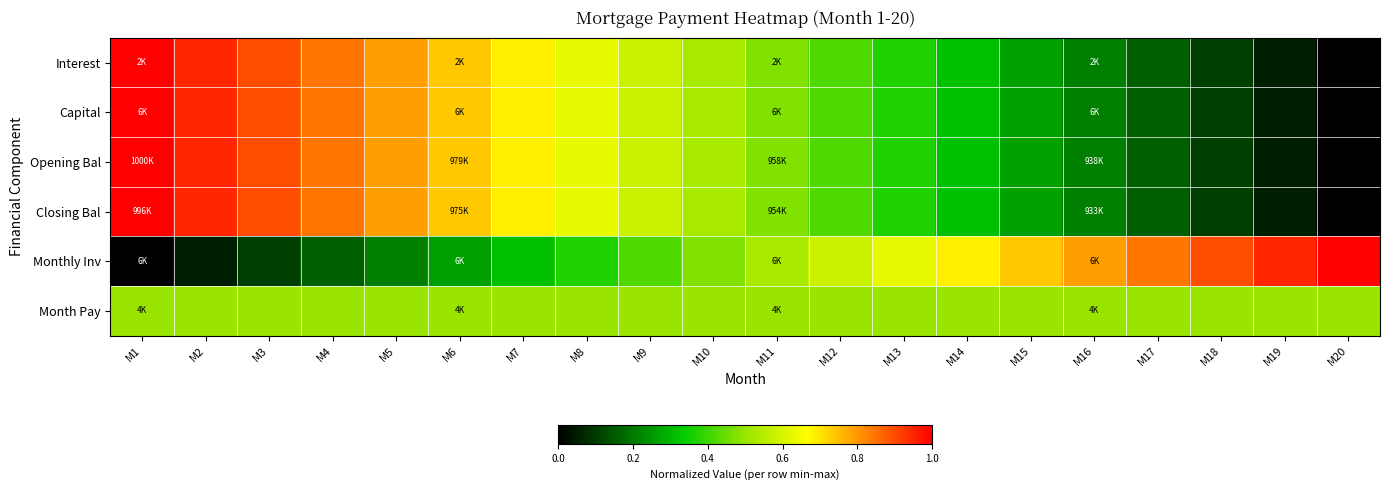

Reading left to right, extract all data points from this chart.

Interest: M1=1.0	M2=0.9	M3=0.9	M4=0.8	M5=0.8	M6=0.7	M7=0.7	M8=0.6	M9=0.6	M10=0.5	M11=0.5	M12=0.4	M13=0.4	M14=0.3	M15=0.3	M16=0.2	M17=0.2	M18=0.1	M19=0.1	M20=0.0
Capital: M1=1.0	M2=0.9	M3=0.9	M4=0.8	M5=0.8	M6=0.7	M7=0.7	M8=0.6	M9=0.6	M10=0.5	M11=0.5	M12=0.4	M13=0.4	M14=0.3	M15=0.3	M16=0.2	M17=0.2	M18=0.1	M19=0.1	M20=0.0
Opening Bal: M1=1.0	M2=0.9	M3=0.9	M4=0.8	M5=0.8	M6=0.7	M7=0.7	M8=0.6	M9=0.6	M10=0.5	M11=0.5	M12=0.4	M13=0.4	M14=0.3	M15=0.3	M16=0.2	M17=0.2	M18=0.1	M19=0.1	M20=0.0
Closing Bal: M1=1.0	M2=0.9	M3=0.9	M4=0.8	M5=0.8	M6=0.7	M7=0.7	M8=0.6	M9=0.6	M10=0.5	M11=0.5	M12=0.4	M13=0.4	M14=0.3	M15=0.3	M16=0.2	M17=0.2	M18=0.1	M19=0.1	M20=0.0
Monthly Inv: M1=0.0	M2=0.1	M3=0.1	M4=0.2	M5=0.2	M6=0.3	M7=0.3	M8=0.4	M9=0.4	M10=0.5	M11=0.5	M12=0.6	M13=0.6	M14=0.7	M15=0.7	M16=0.8	M17=0.8	M18=0.9	M19=0.9	M20=1.0
Month Pay: M1=0.5	M2=0.5	M3=0.5	M4=0.5	M5=0.5	M6=0.5	M7=0.5	M8=0.5	M9=0.5	M10=0.5	M11=0.5	M12=0.5	M13=0.5	M14=0.5	M15=0.5	M16=0.5	M17=0.5	M18=0.5	M19=0.5	M20=0.5